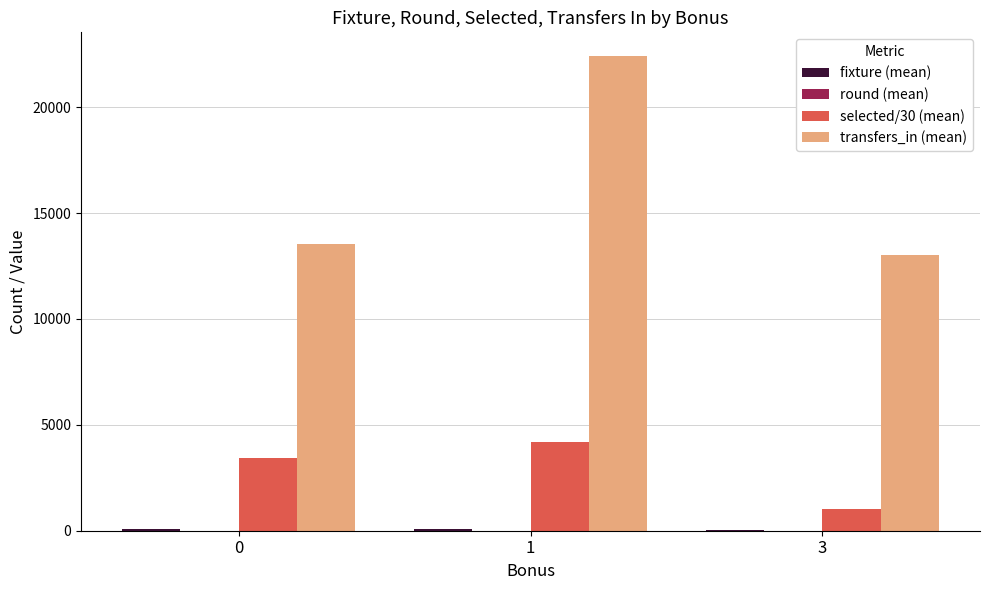

What is the spread (max minus min) of values at 1?

22408.5